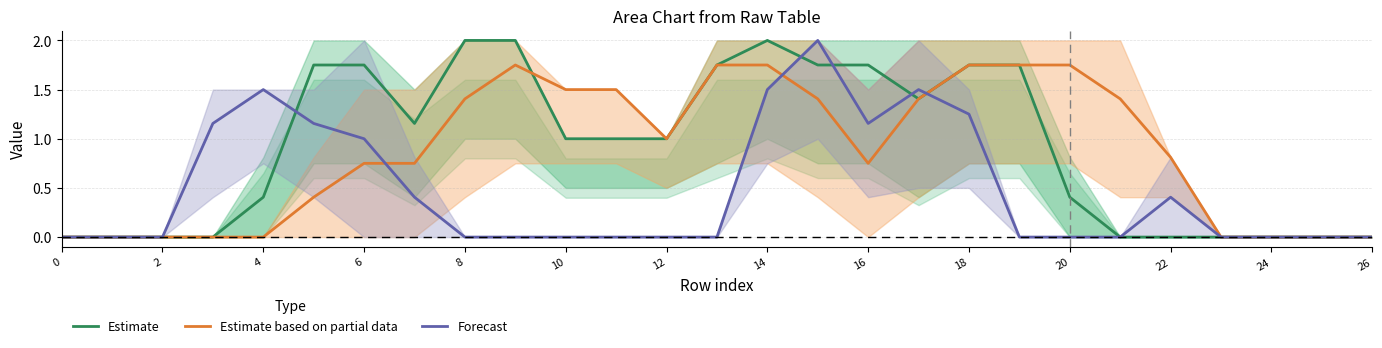

Is it true that Estimate based on partial data equals 0.5 at 14?

False